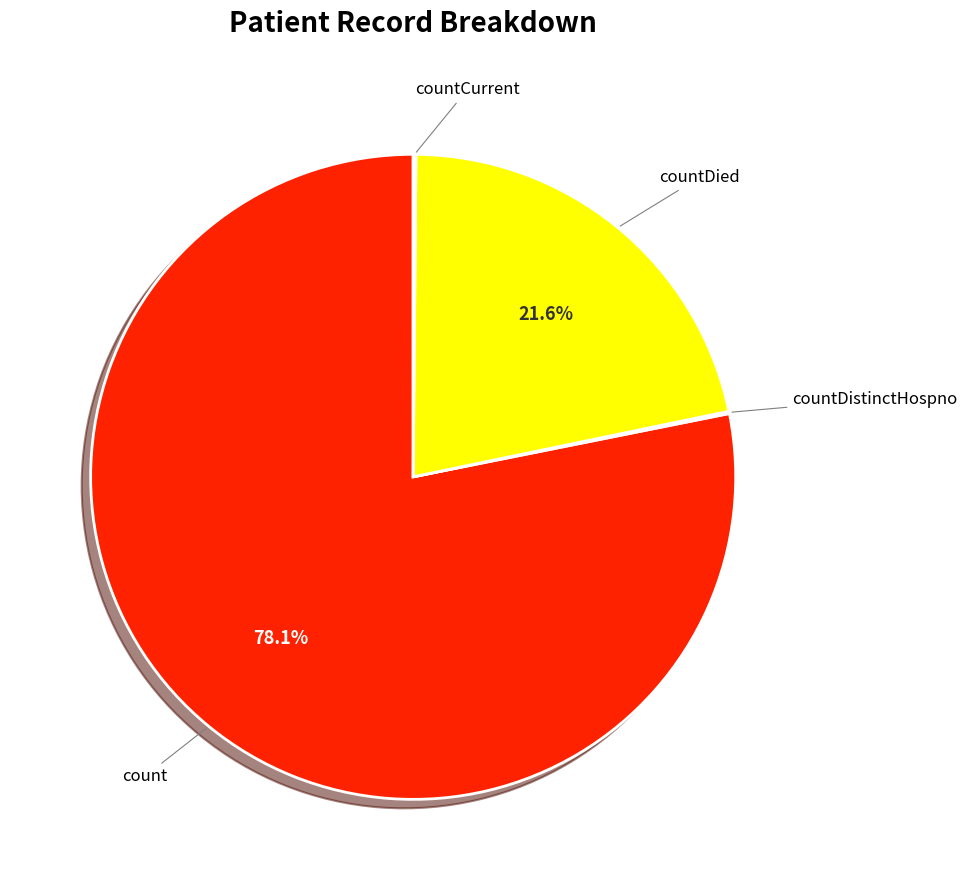

Is there a majority slice in this chart?

Yes